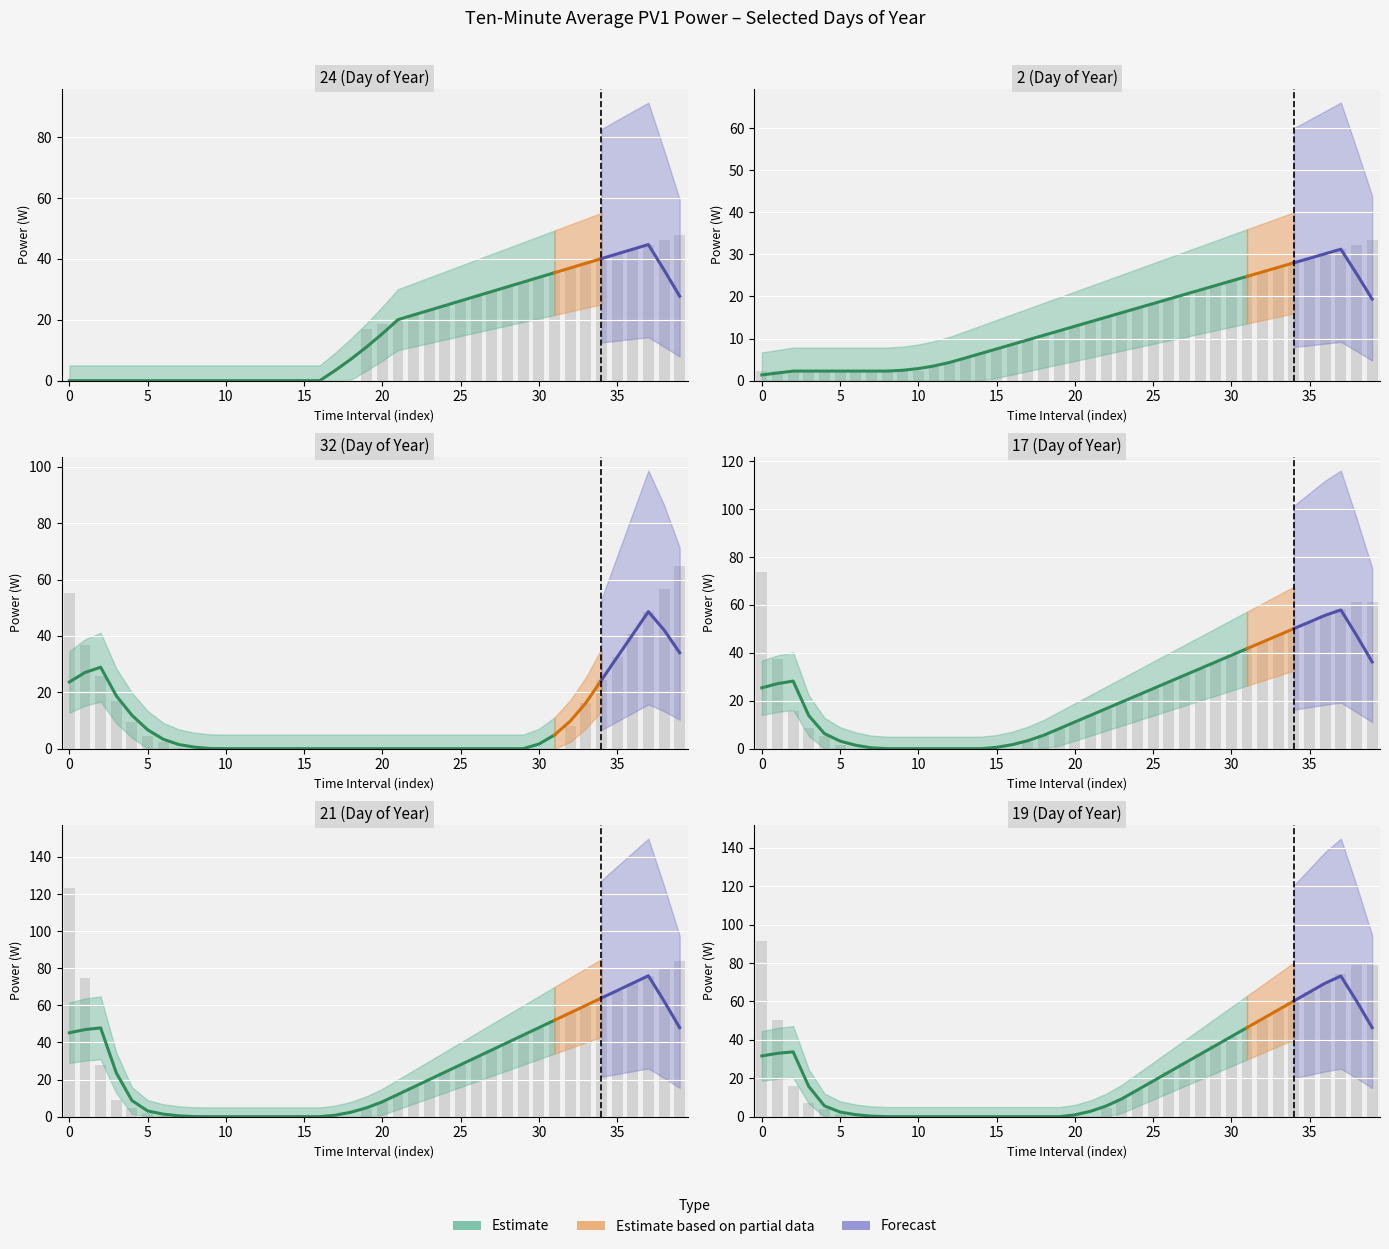

At how many categories does at least one series exceed 8?

24